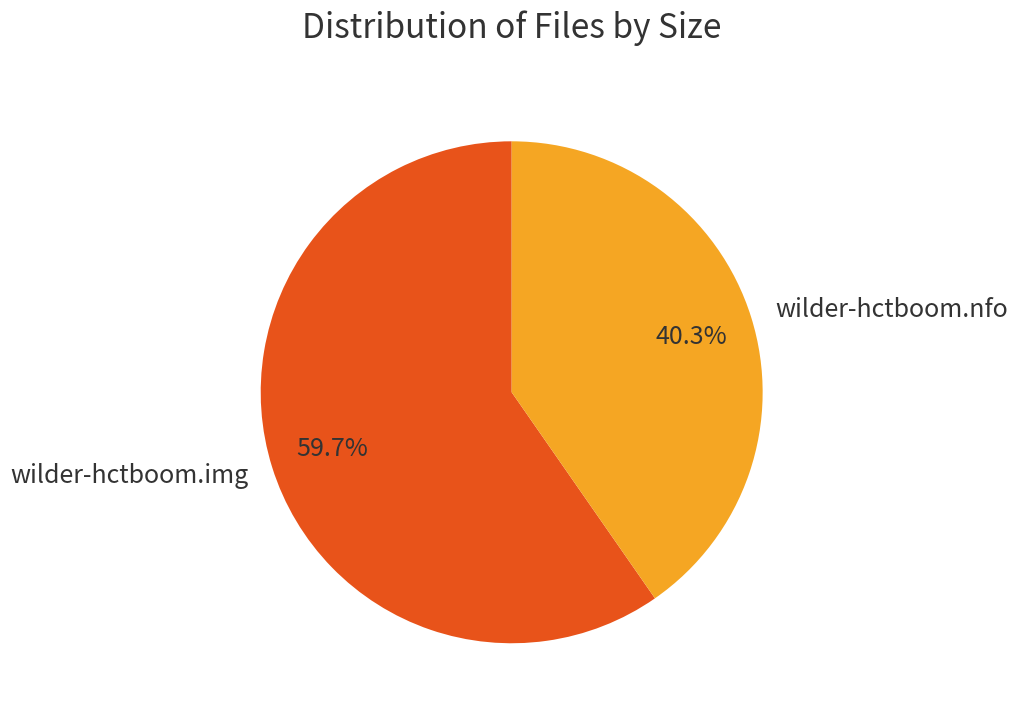

Is there a majority slice in this chart?

Yes